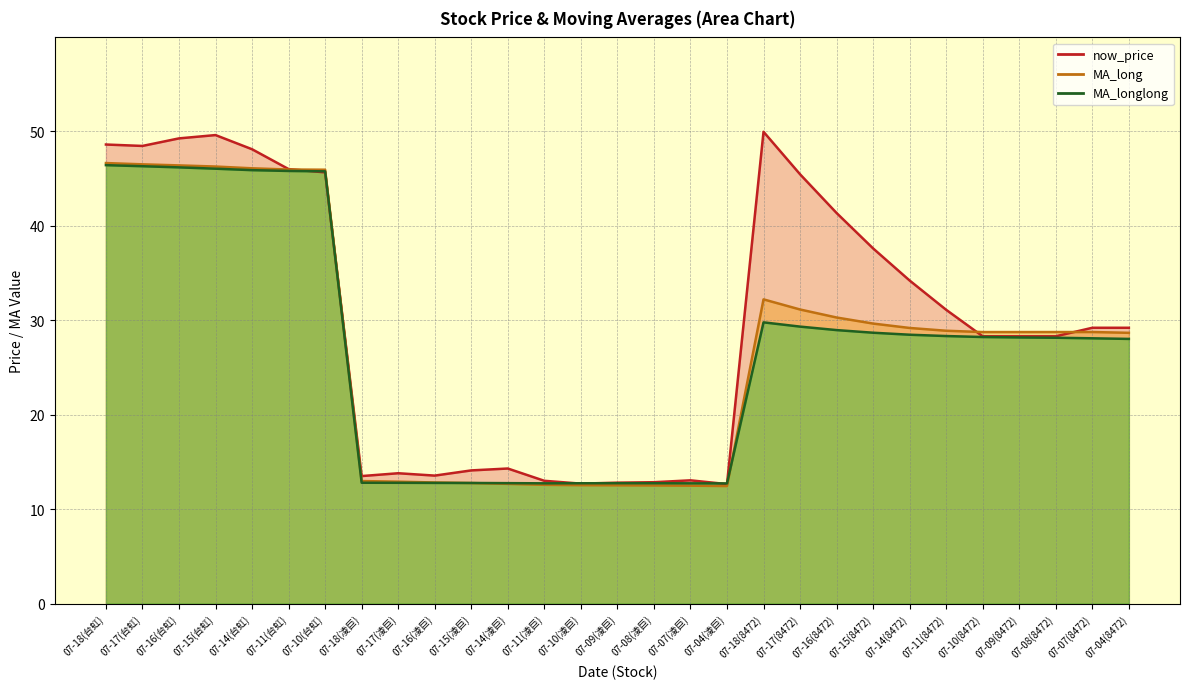

What is the label of the 24th point from the left?

07-11(8472)